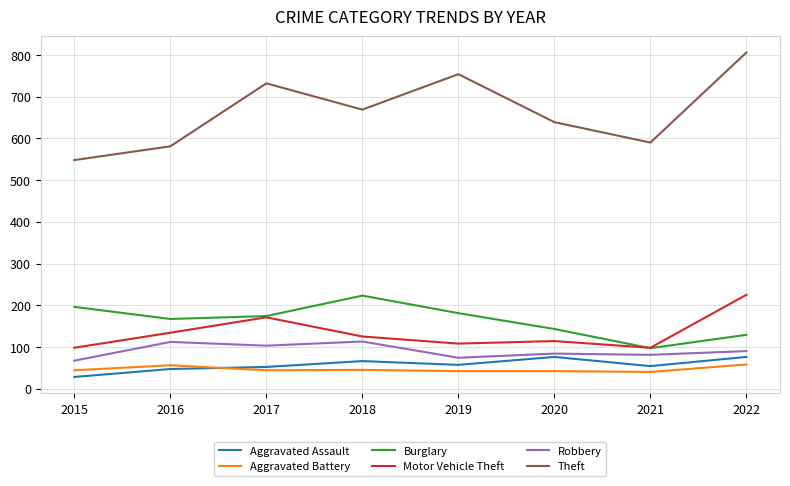

The Aggravated Assault series shows 33 at 2020. True or false?

False